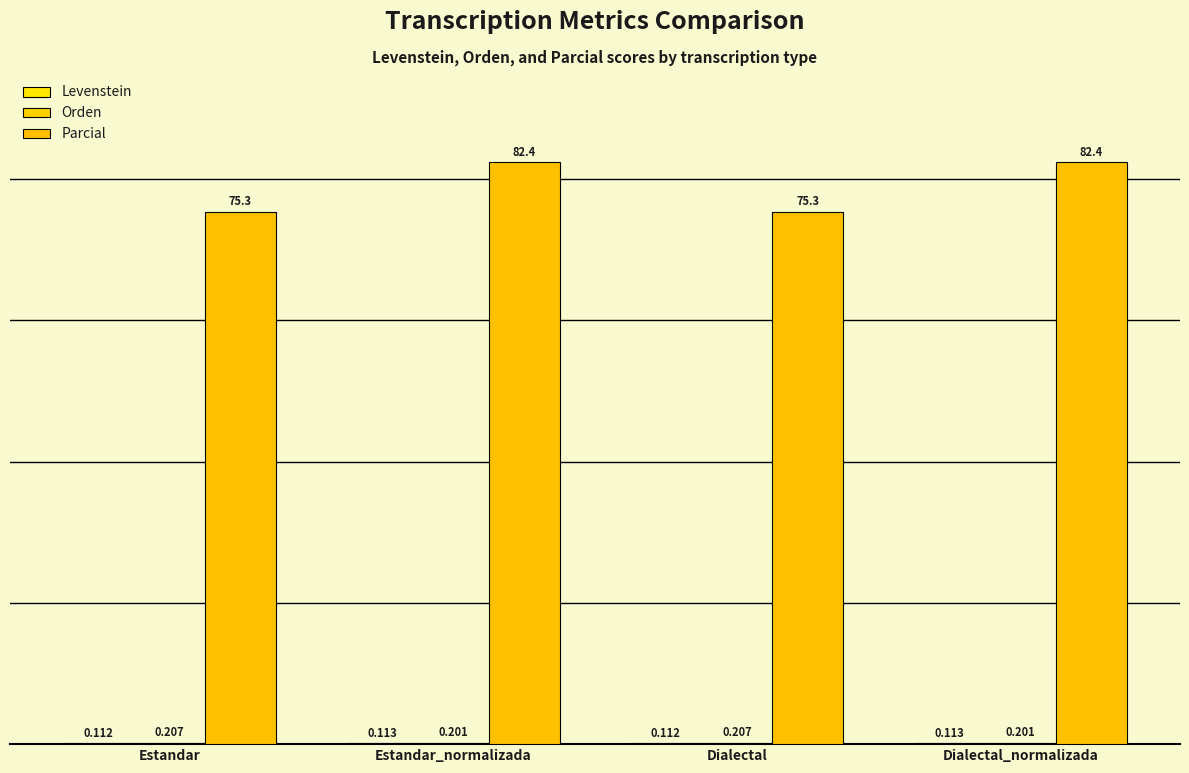

Between Estandar and Estandar_normalizada, which series saw the biggest shift?

Parcial